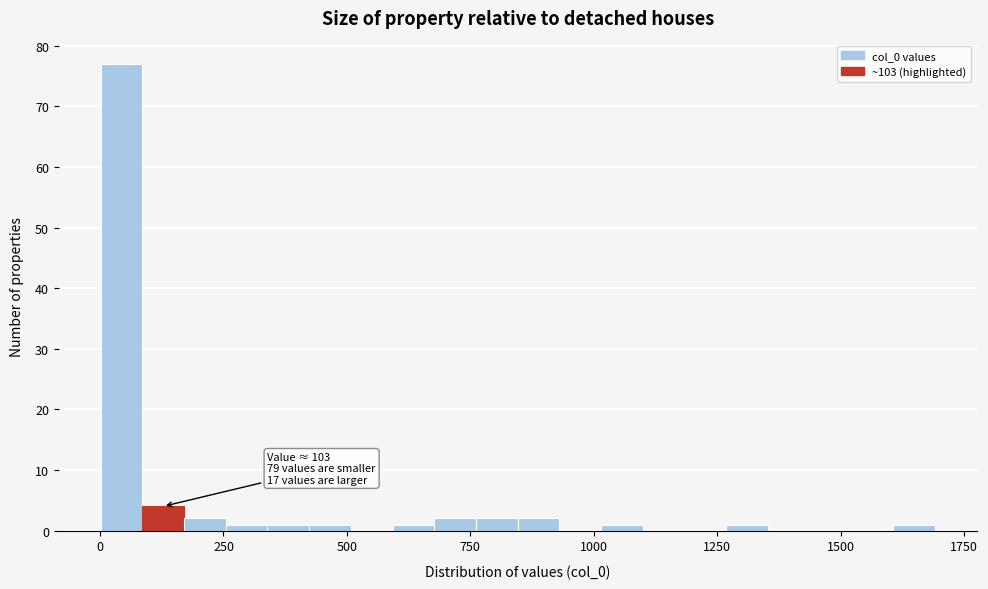

Around what value on the x-axis is the tallest bar? Give the approximate position of its centre, as read against the axis.

50